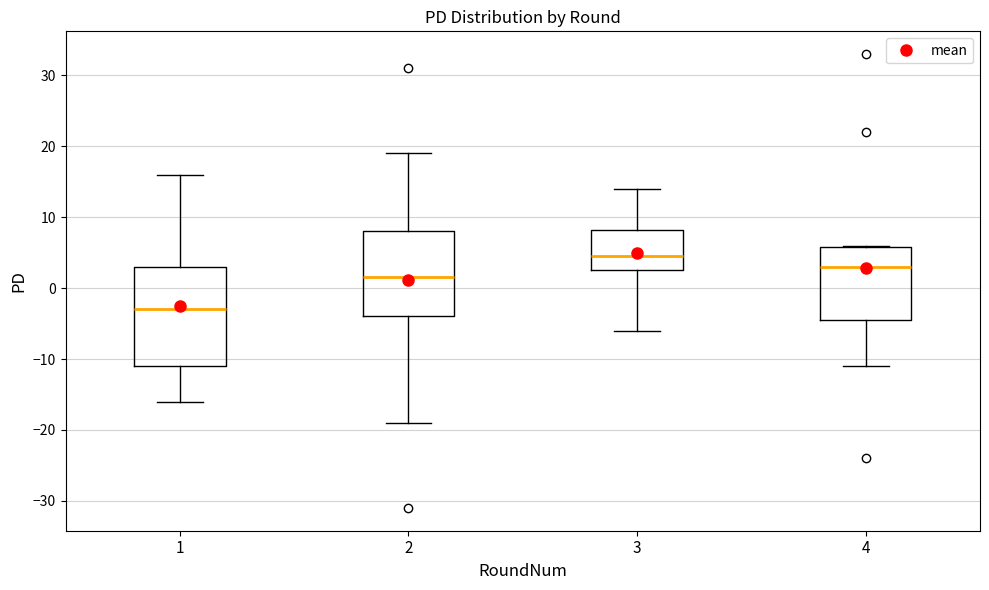

Reading left to right, transcribe this box plot: for each box, give where its median line is, the range the box spans, and where its two whiskers end, as read against the y-axis. The values are not printed on the chart, so give them approximately, as read against the axis.

1: median -3, box -11 to 3, whiskers -16 to 16
2: median 2, box -4 to 8, whiskers -19 to 19
3: median 5, box 3 to 8, whiskers -6 to 14
4: median 3, box -4 to 6, whiskers -11 to 6